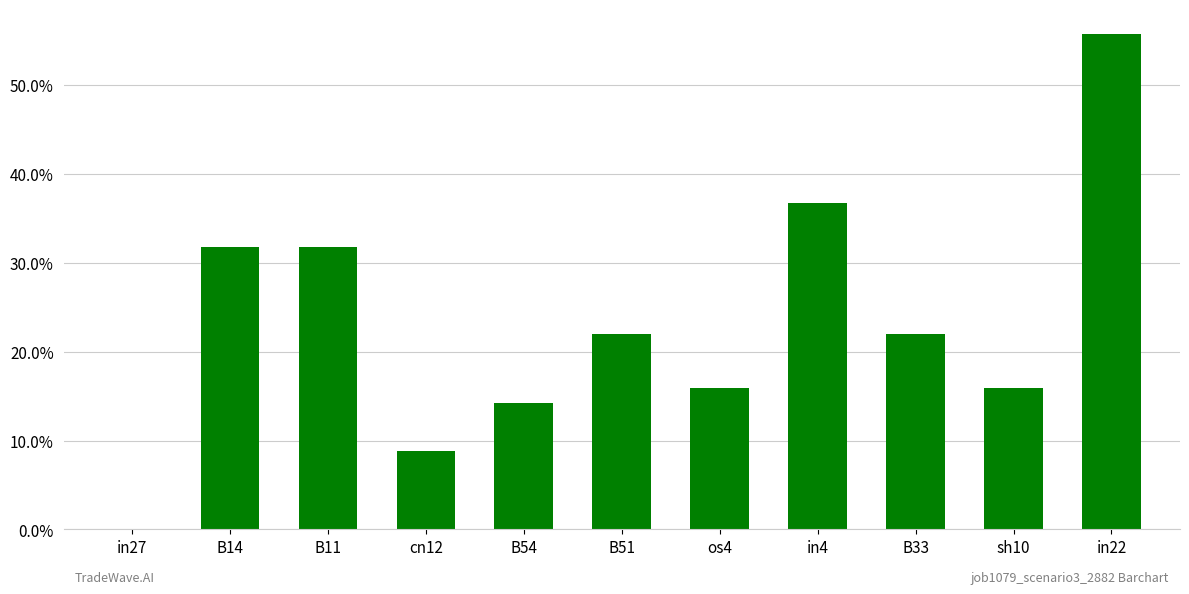

Which has a higher value, in4 or B14?

in4